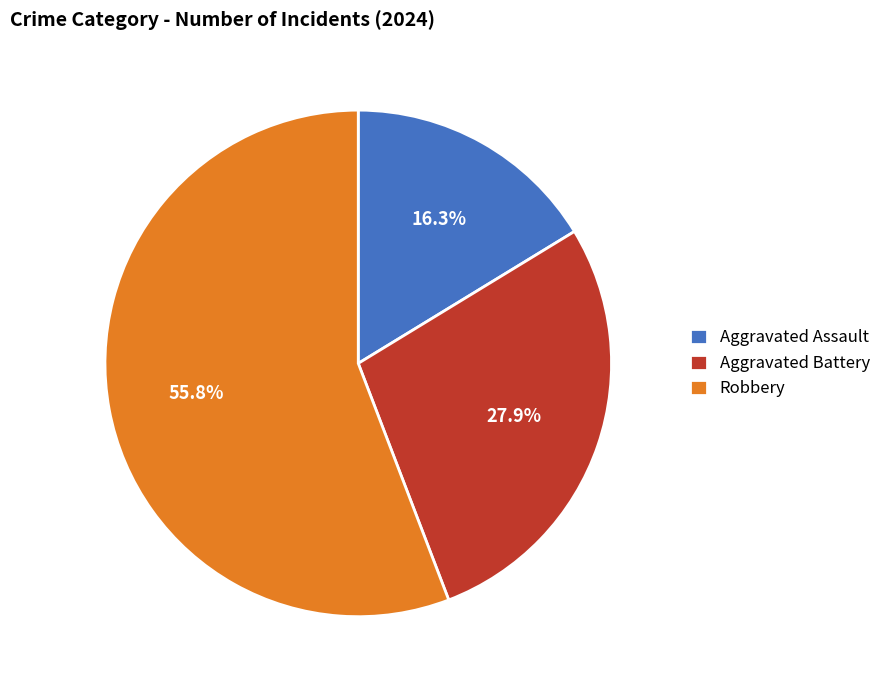

The Aggravated Assault slice represents 16% of the pie. True or false?

True